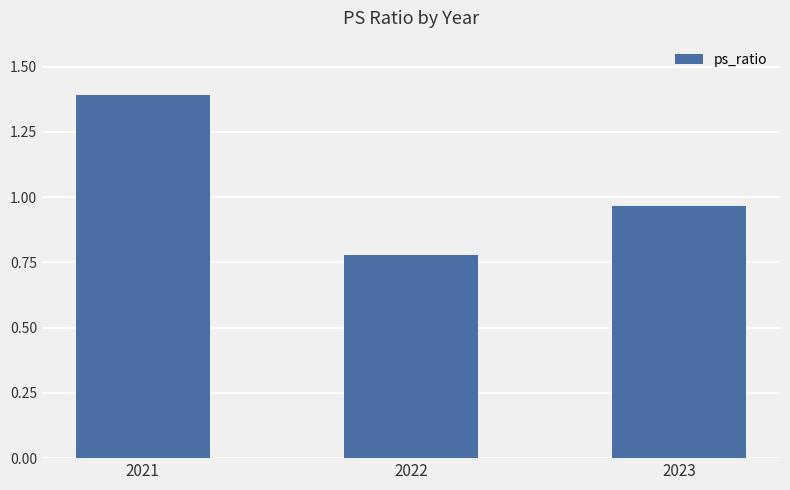

The value at 2021 is 0.9. True or false?

False